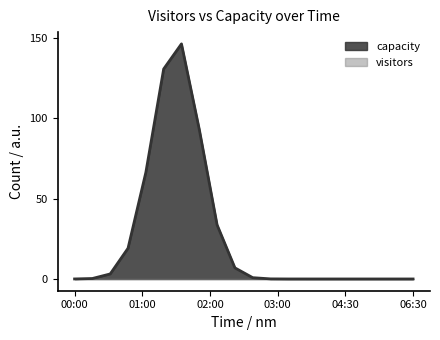

At how many categories does at least one series exceed 112?

2